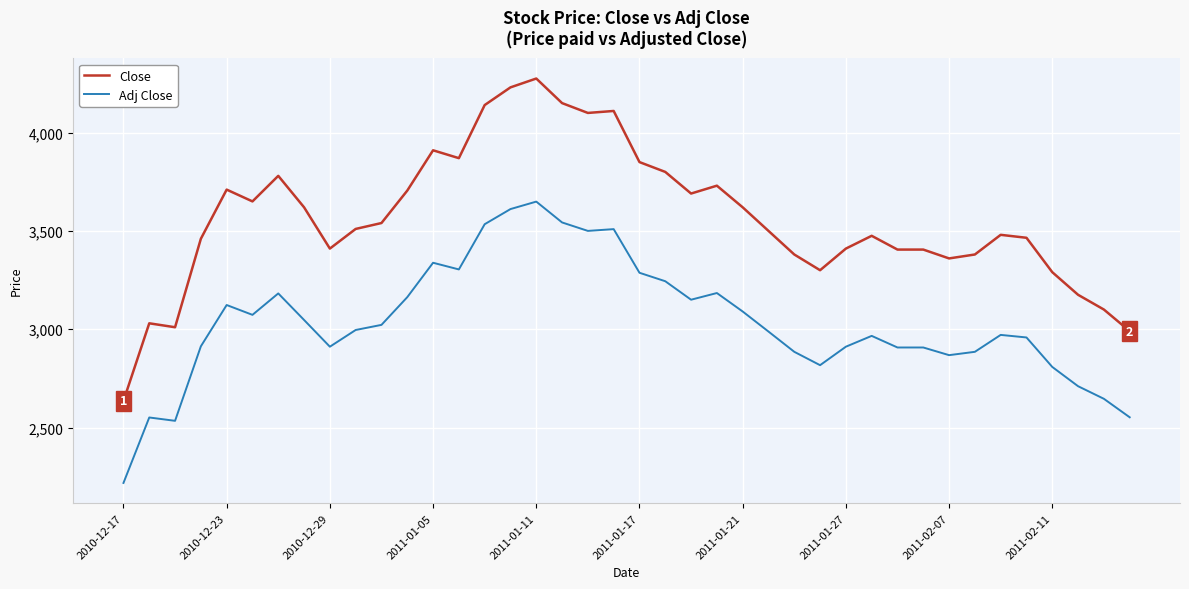

List the series in order of their peak value, highest first.

Close, Adj Close